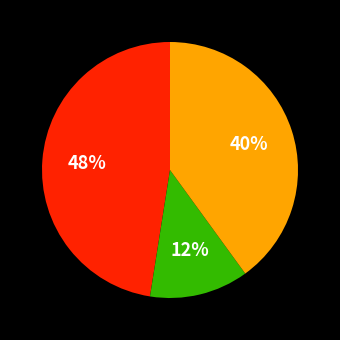

Does any single category account for the majority?

No